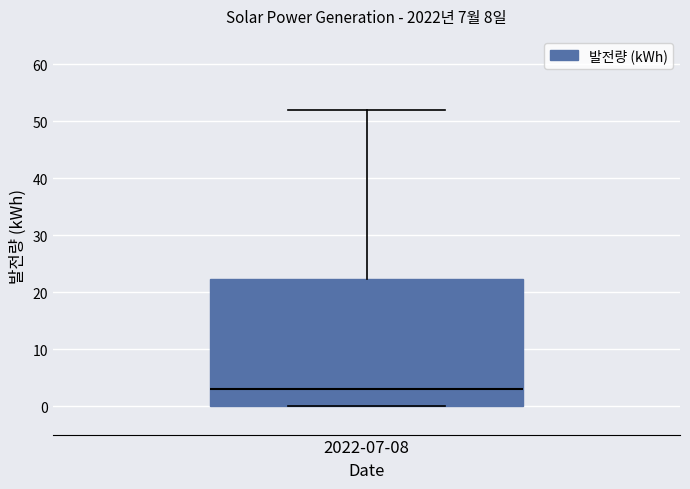

Where does the median line of the box for 2022-07-08 sit on the y-axis? The values are not printed on the chart, so give them approximately, as read against the axis.

3